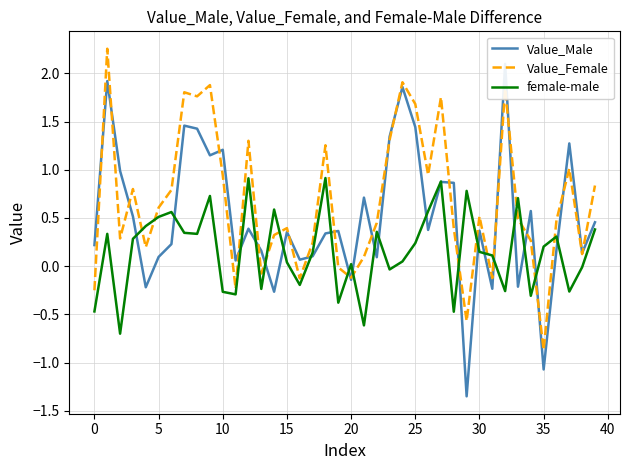

True or false: female-male has a value of -0.8 at 0.

False